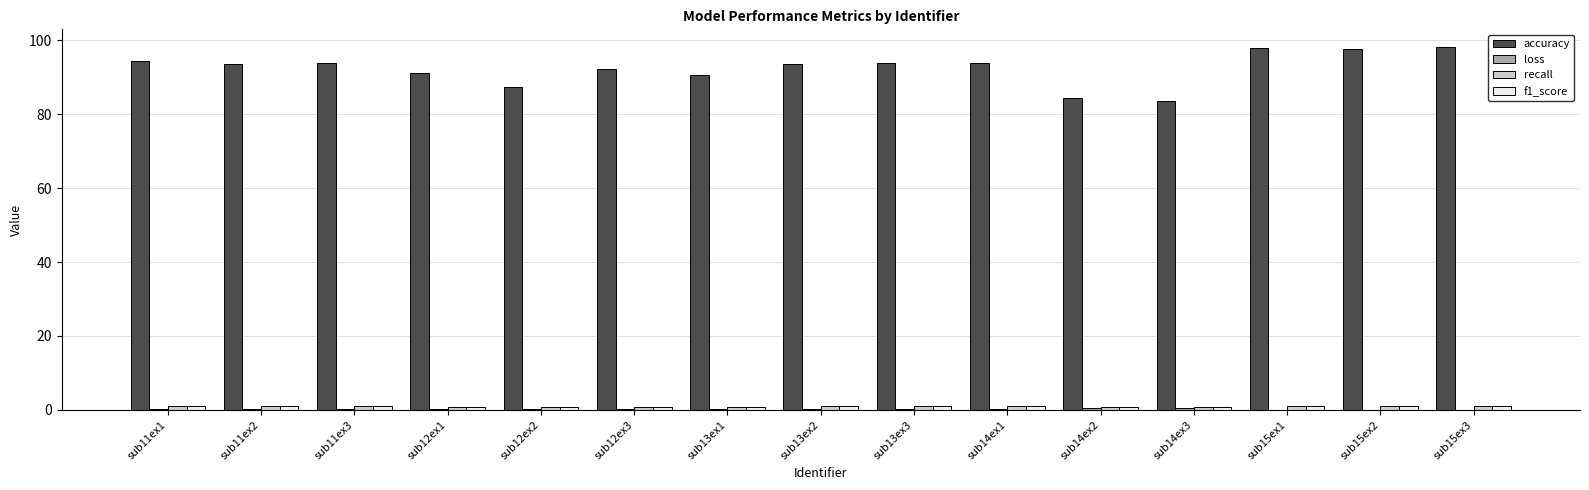

The value of accuracy at sub14ex3 is 29.1. True or false?

False